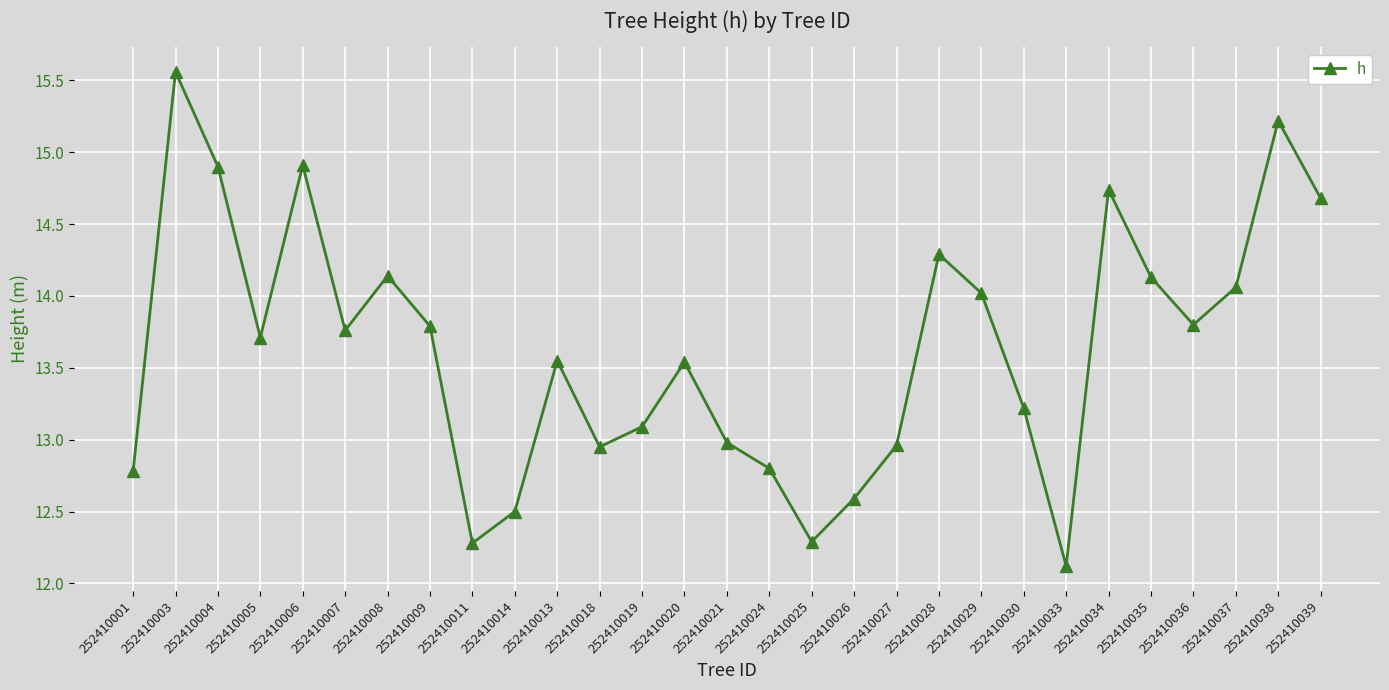

What is the difference between the maximum and second lowest values?

3.3